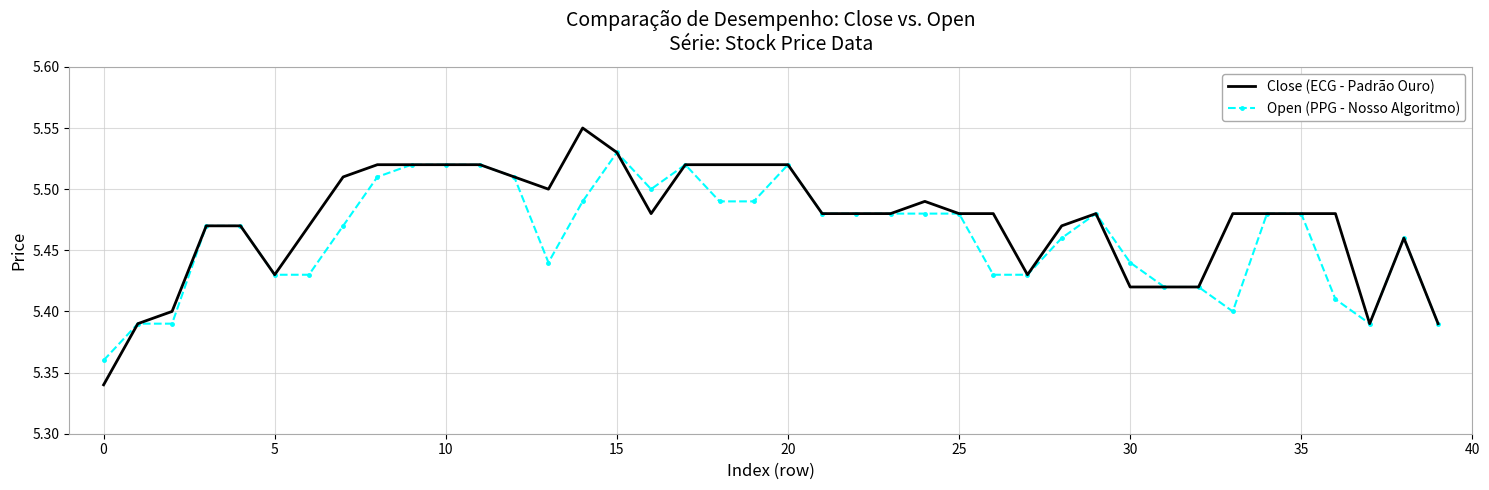

Rank the series by their maximum value, from lowest to highest.

Open (PPG - Nosso Algoritmo), Close (ECG - Padrão Ouro)